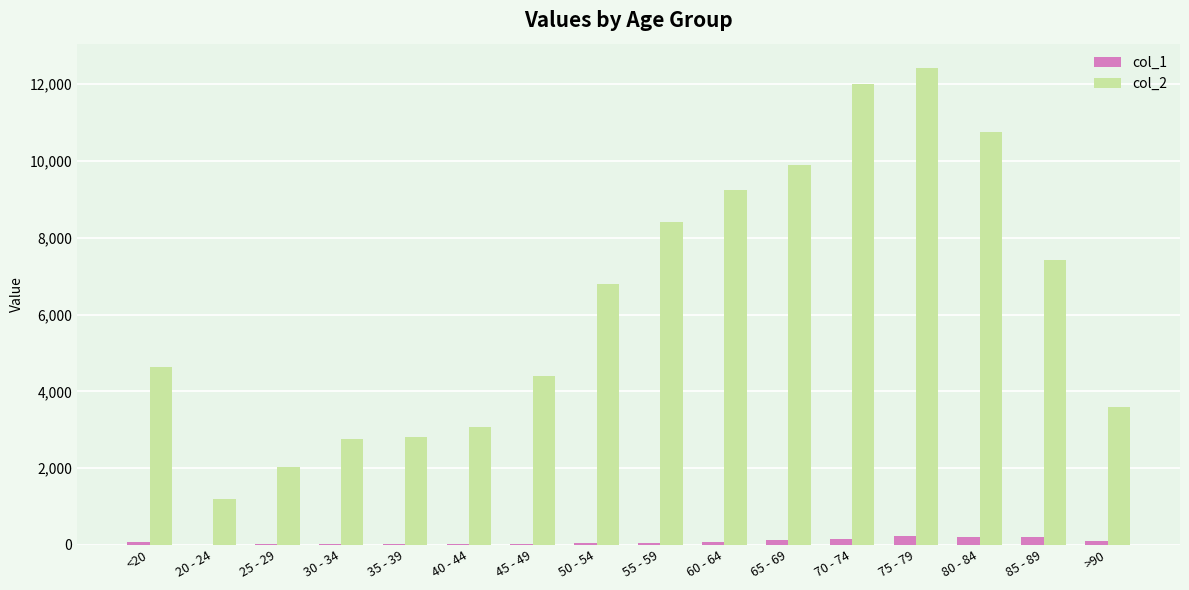

Which series has the largest total across all categories?

col_2